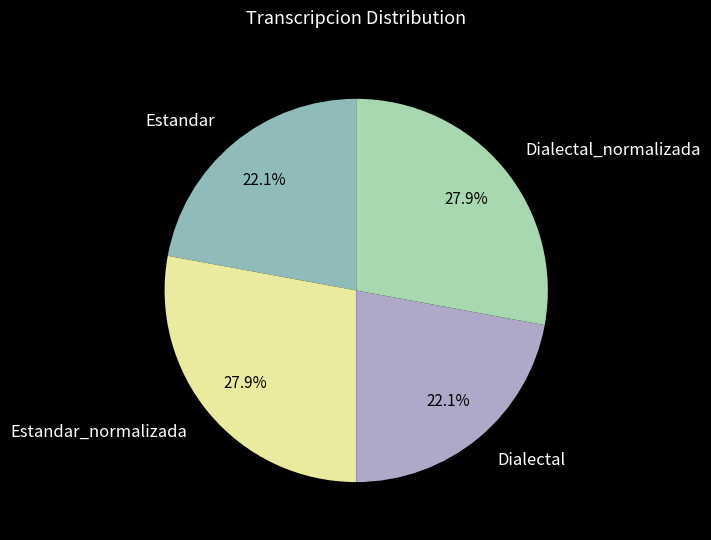

To the nearest percent, what portion does Dialectal_normalizada represent?

28%